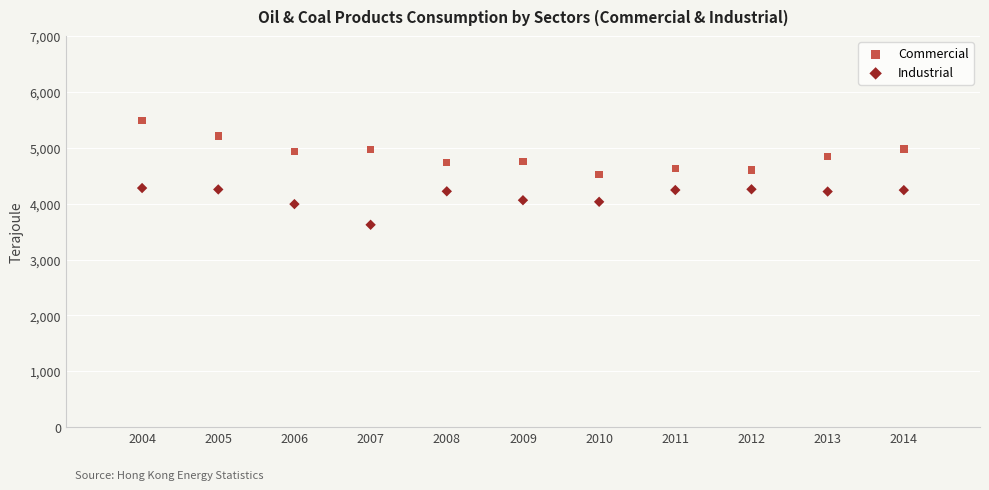

Across all data points, what is the range of X values (max minus min)?

10.0